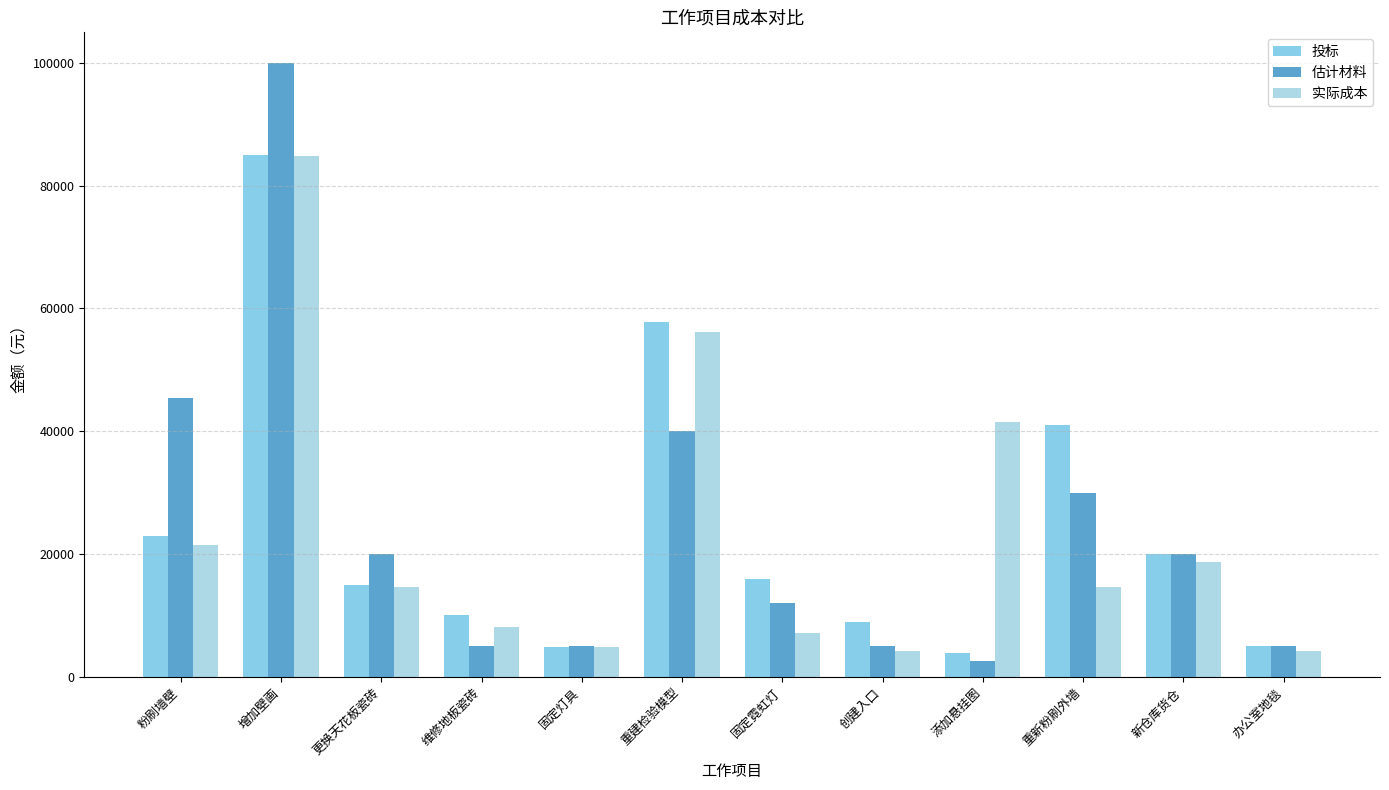

What is the average value of the 投标 series?

24177.5